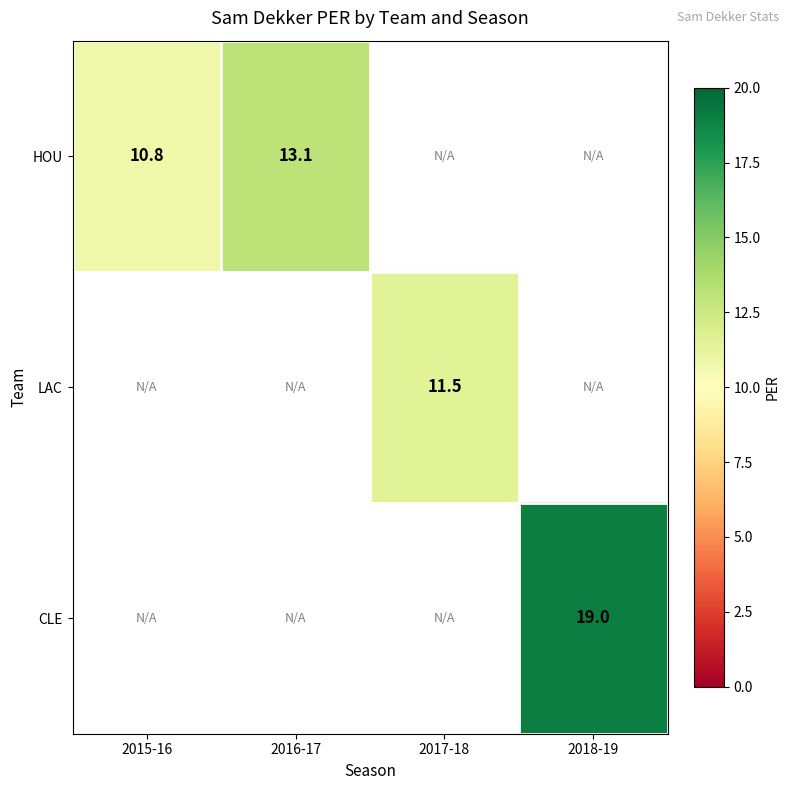

The value of CLE at 2018-19 is 11.6. True or false?

False